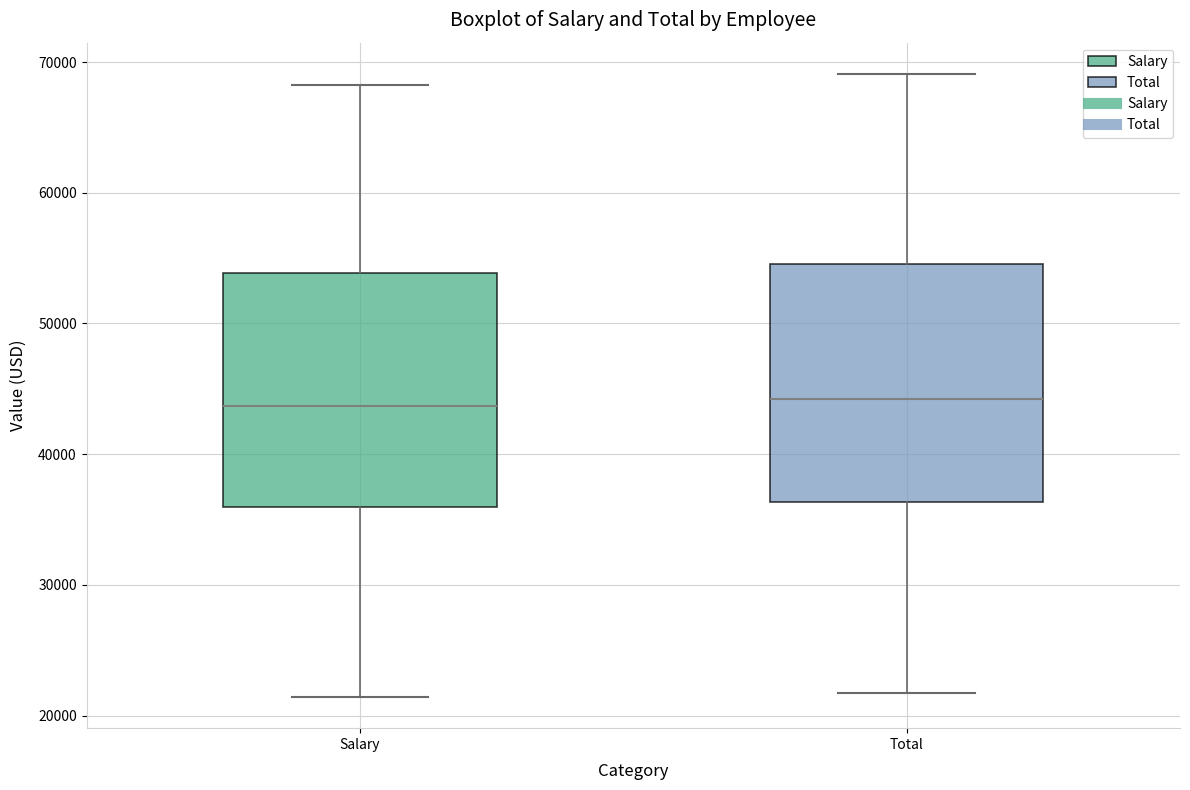

Where is the upper edge of the box for Salary on the y-axis? The values are not printed on the chart, so give them approximately, as read against the axis.

54000